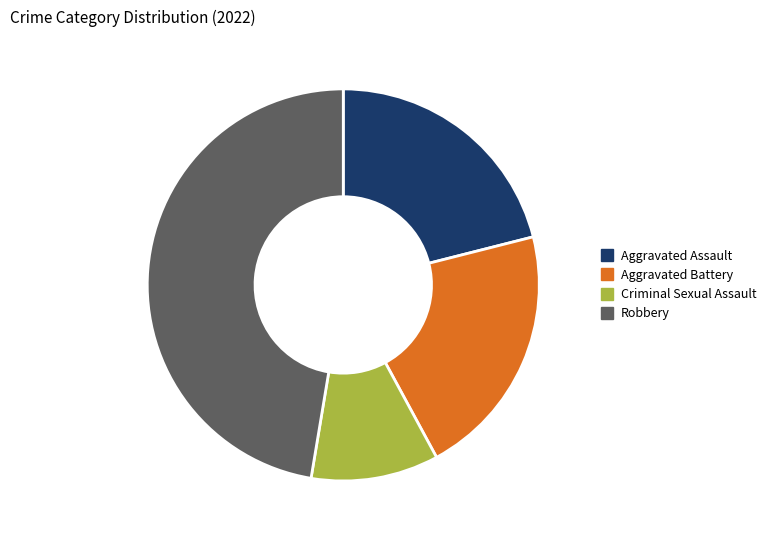

What is the ratio of the value at Criminal Sexual Assault to the value at Aggravated Battery?

0.5